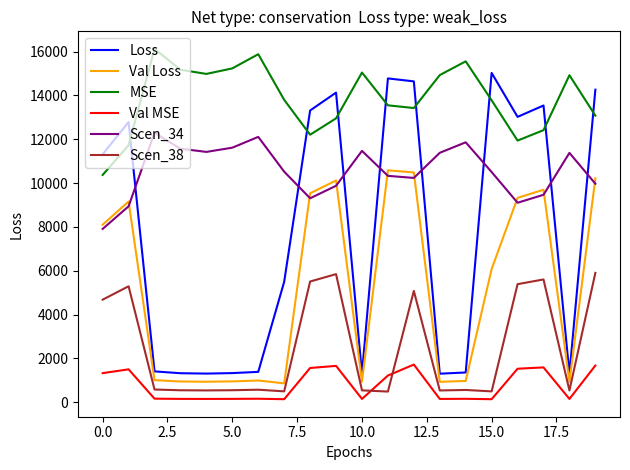

True or false: Scen_34 and Scen_38 cross at least once.

False